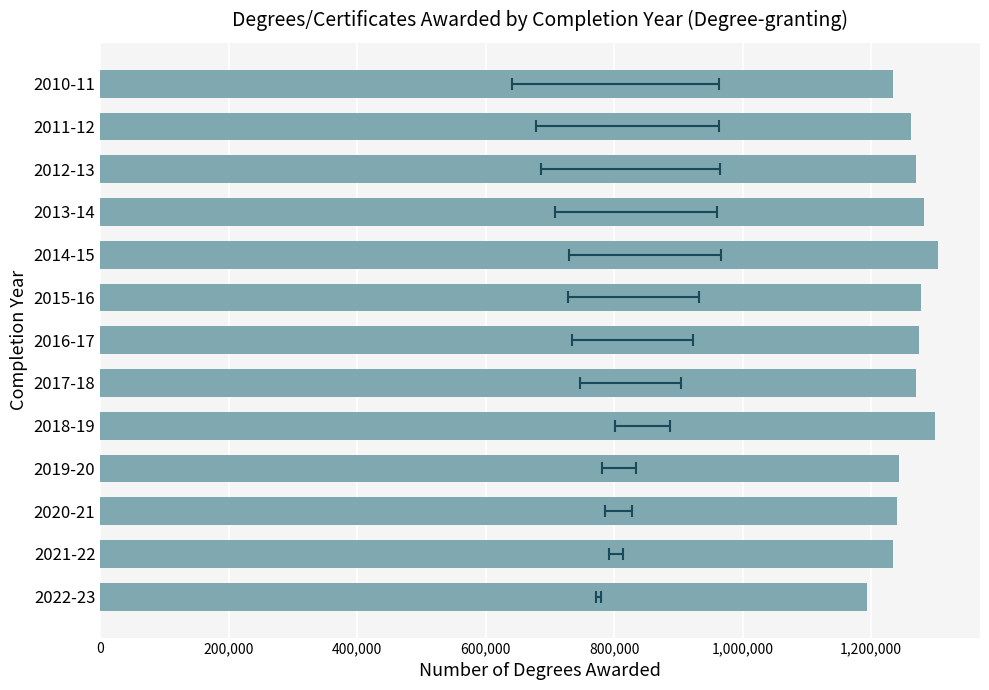

The value at 2016-17 is 1846118. True or false?

False